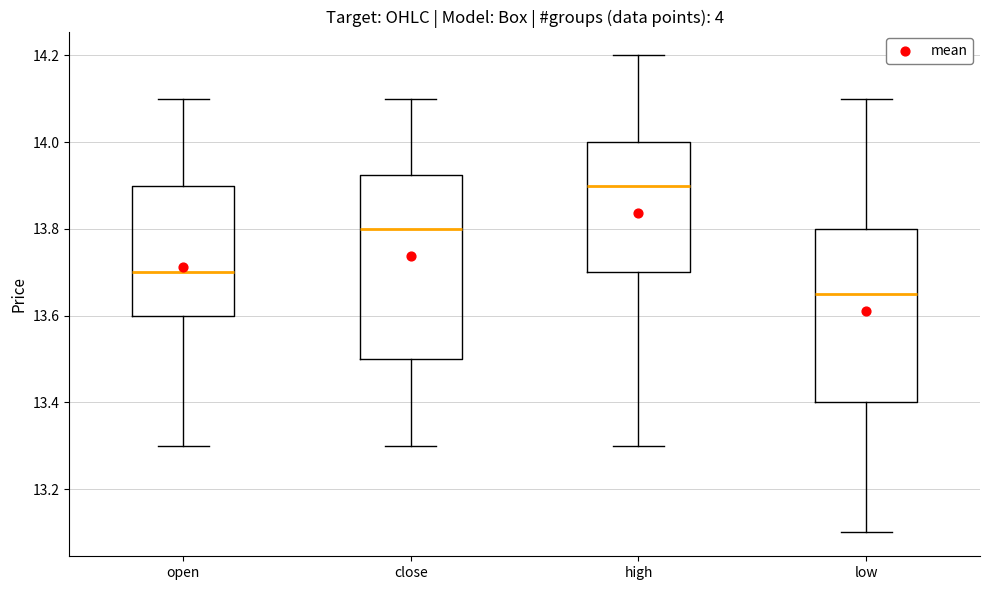

Reading left to right, transcribe this box plot: for each box, give where its median line is, the range the box spans, and where its two whiskers end, as read against the y-axis. The values are not printed on the chart, so give them approximately, as read against the axis.

open: median 13.70, box 13.60 to 13.90, whiskers 13.30 to 14.10
close: median 13.80, box 13.50 to 13.92, whiskers 13.30 to 14.10
high: median 13.90, box 13.70 to 14.00, whiskers 13.30 to 14.20
low: median 13.66, box 13.40 to 13.80, whiskers 13.10 to 14.10